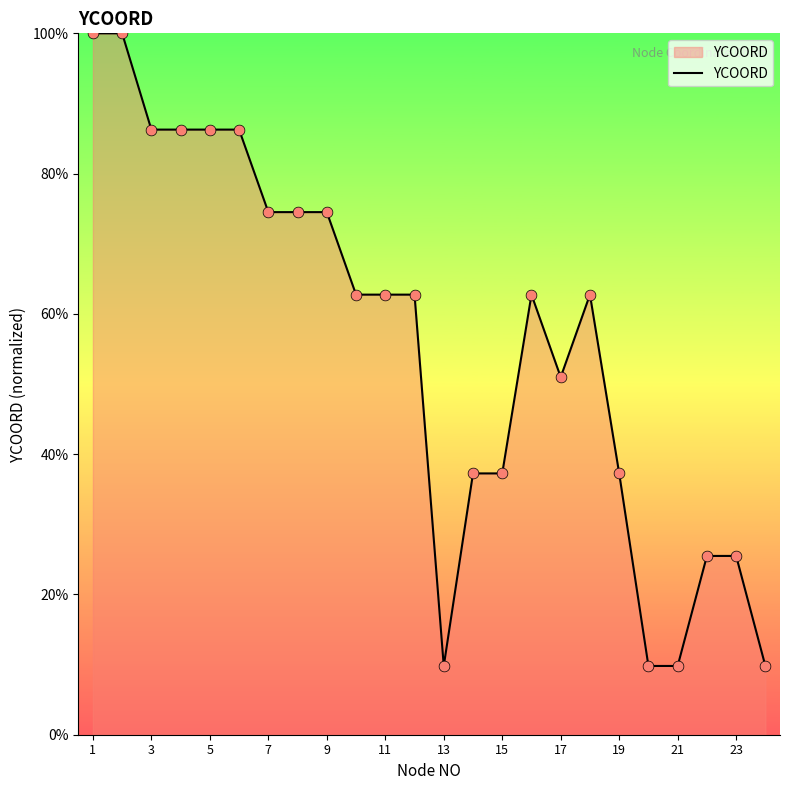

What is the greatest value displayed?

100.0